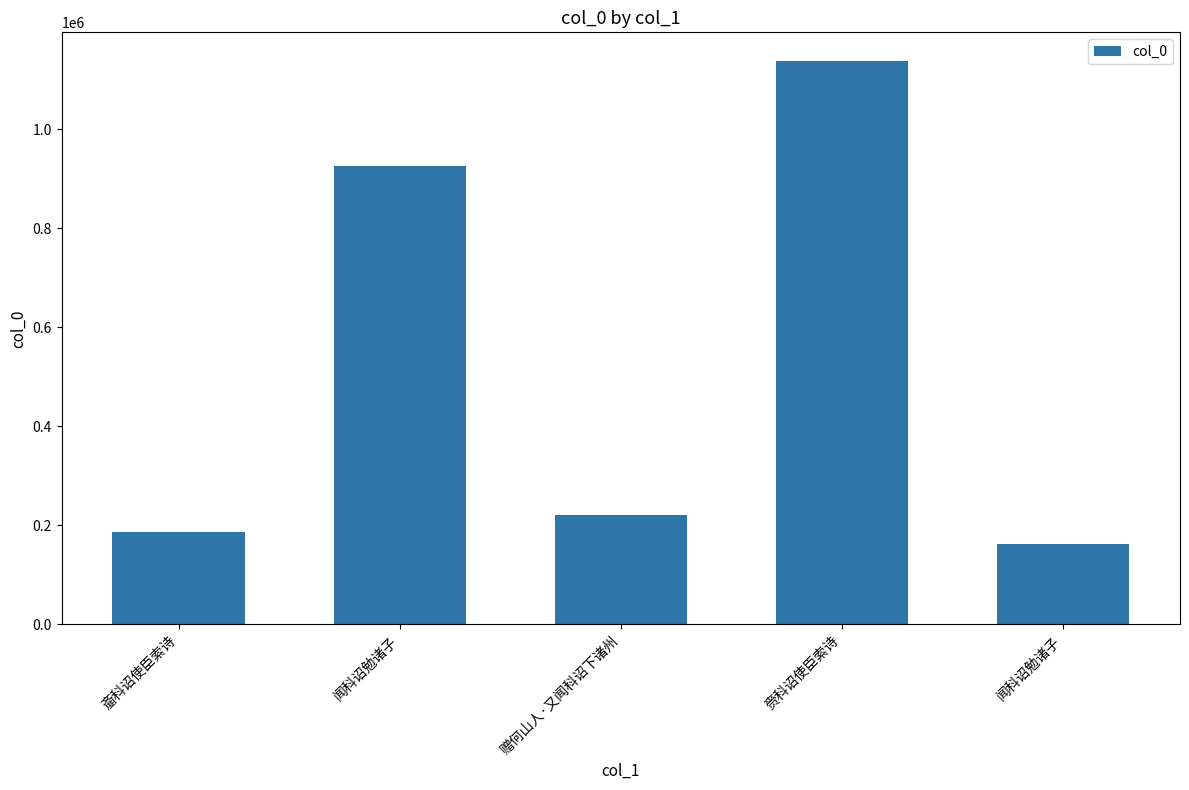

Count the number of data series in this chart.

1